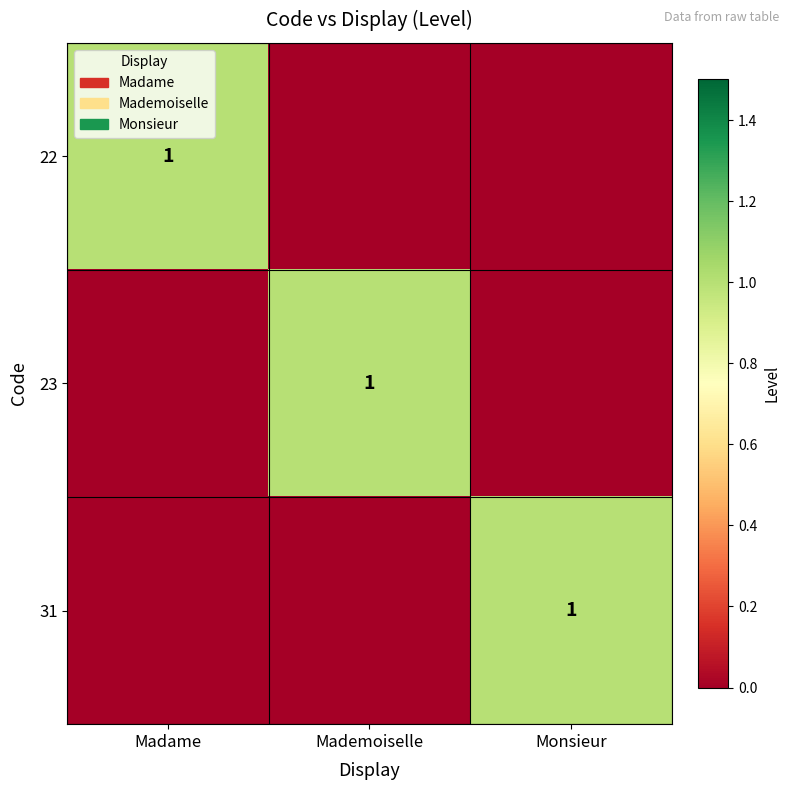

True or false: 31 has a value of 1 at Monsieur.

True